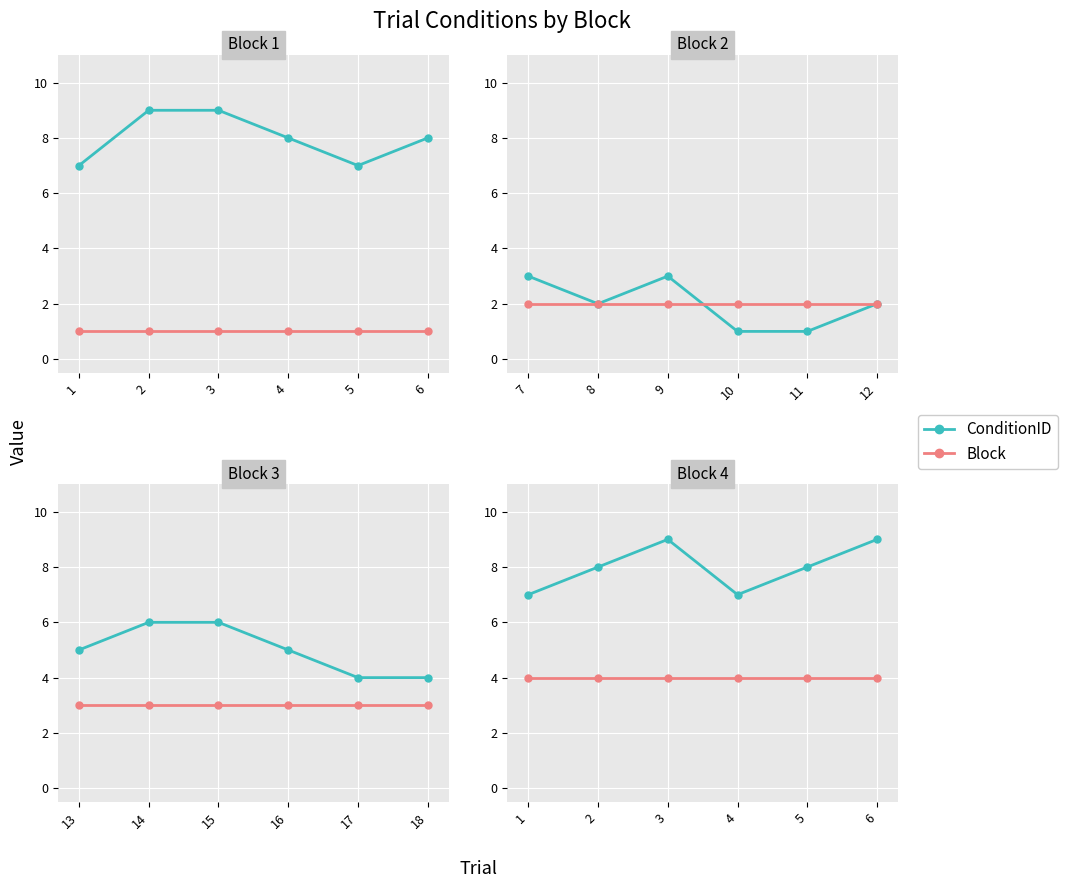

List the series in order of their peak value, highest first.

ConditionID, Block